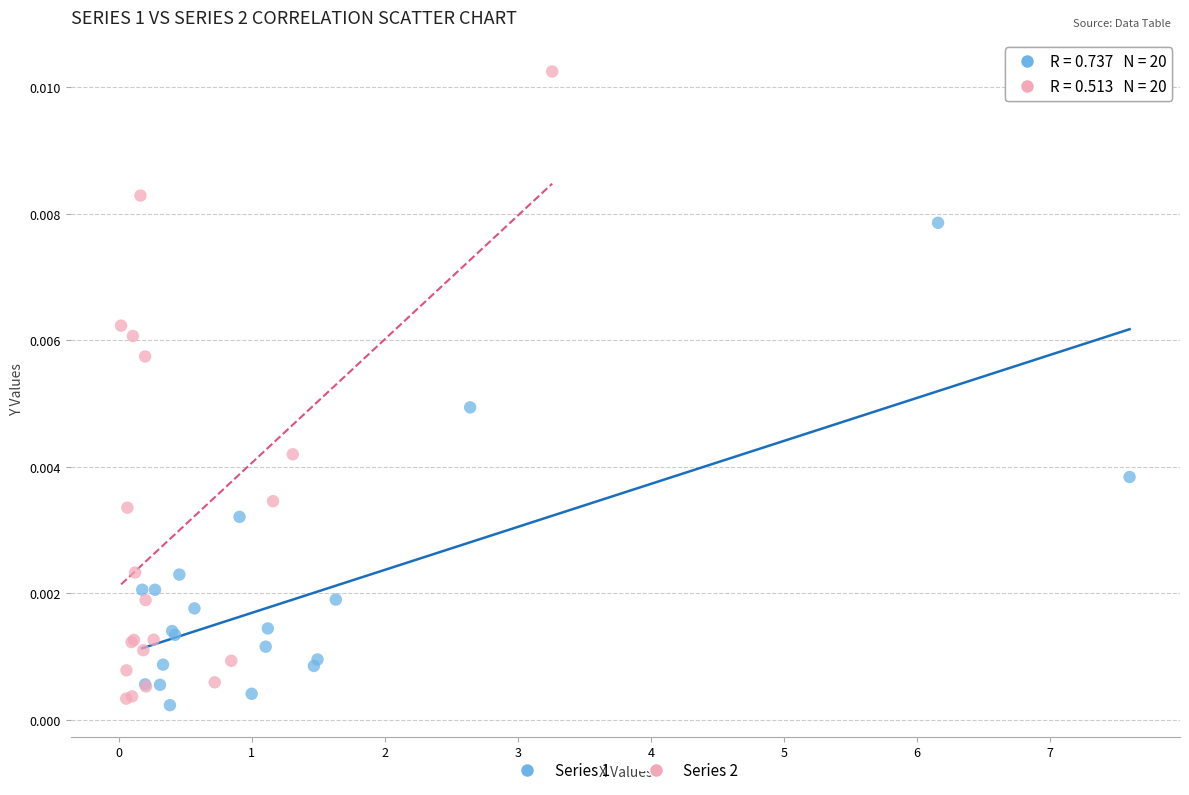

Which series reaches the maximum Y coordinate?

Series 2